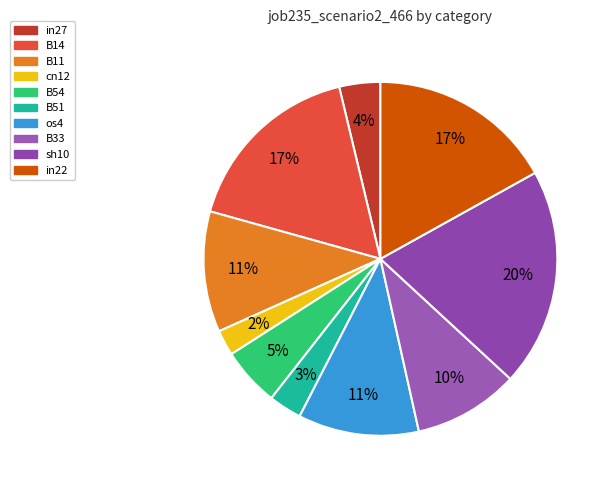

Count the number of slices in the pie.

10